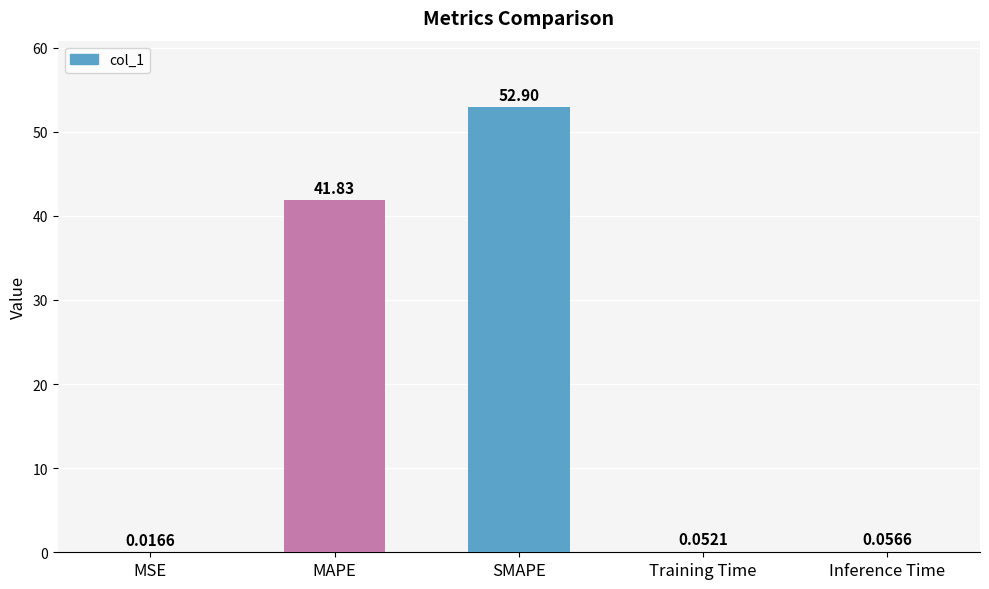

At which label is the value closest to 26?

MAPE